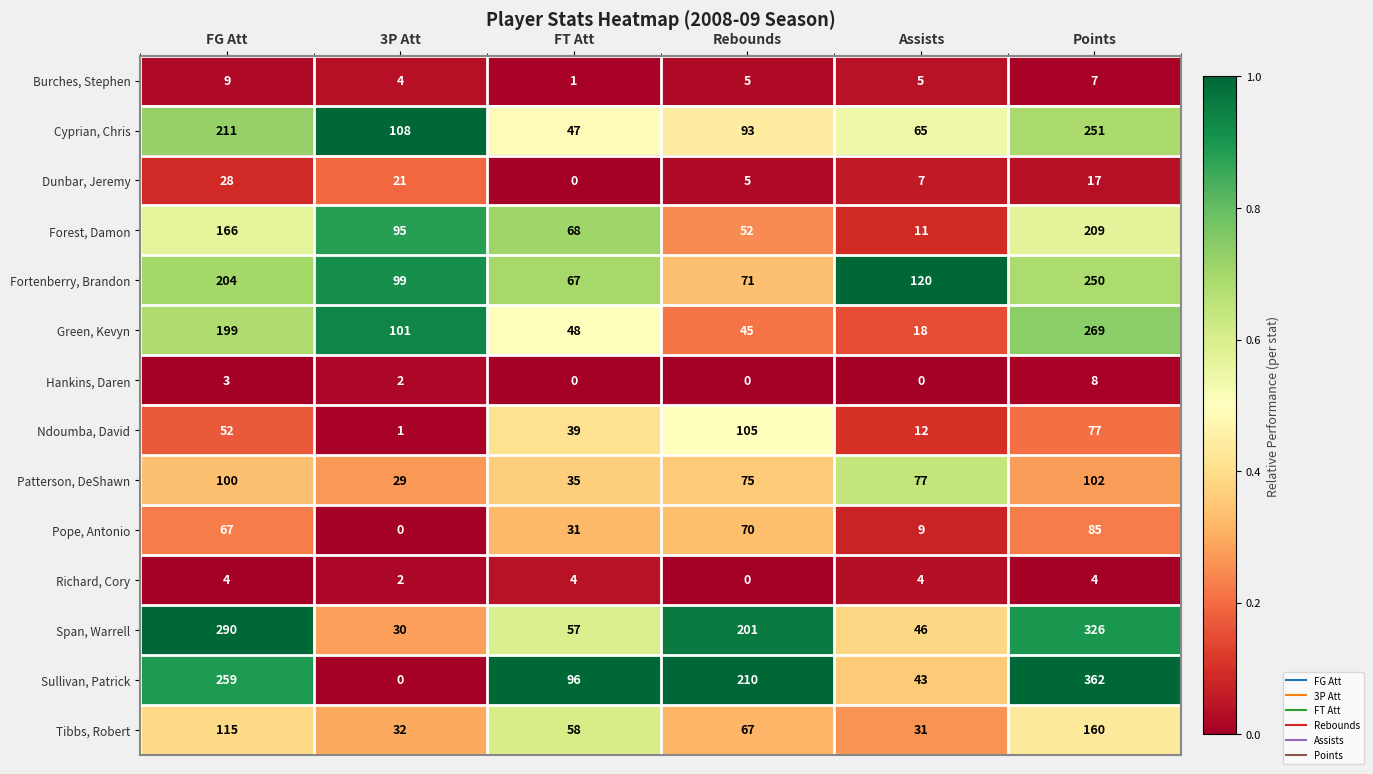

The Sullivan, Patrick series shows 52 at FT Att. True or false?

False